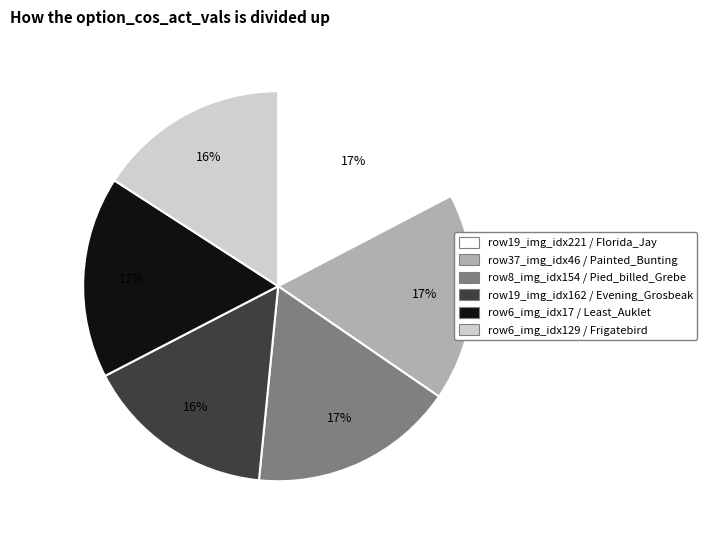

To the nearest percent, what is the average slice percentage?

17%